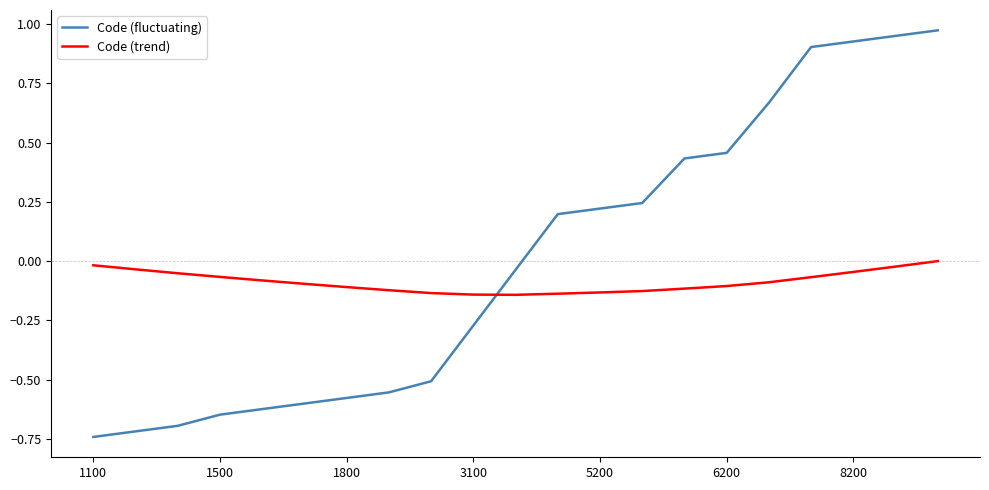

What is the difference between the maximum and minimum values in the Code (fluctuating) series?

1.7